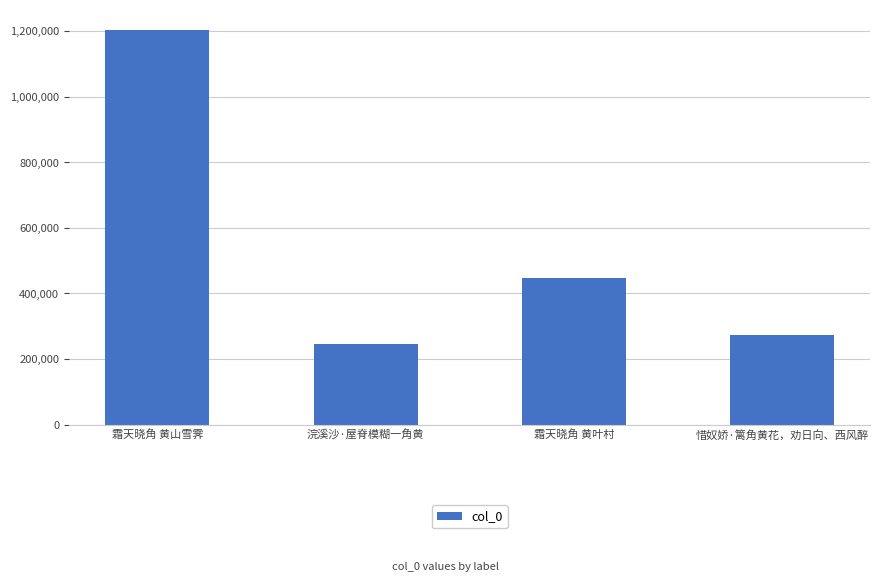

Rank the categories by value from highest to lowest.

霜天晓角 黄山雪霁, 霜天晓角 黄叶村, 惜奴娇·篱角黄花，劝日向、西风醉, 浣溪沙·屋脊模糊一角黄